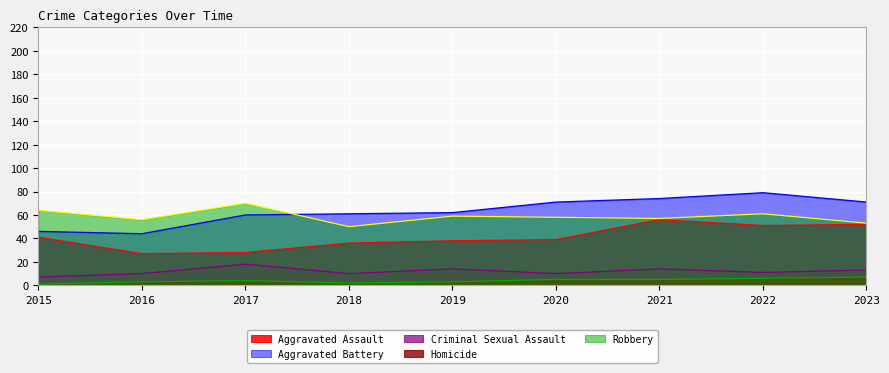

What is the highest value of the Aggravated Battery series?

79